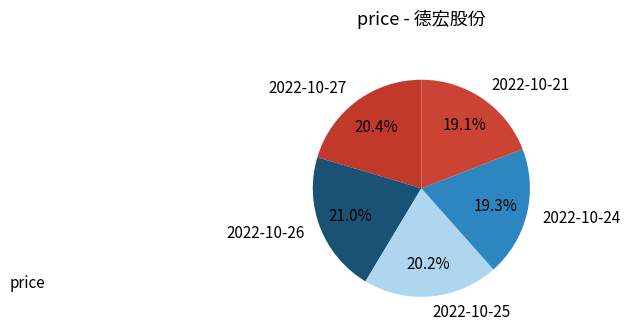

True or false: 2022-10-25 accounts for 20% of the total.

True